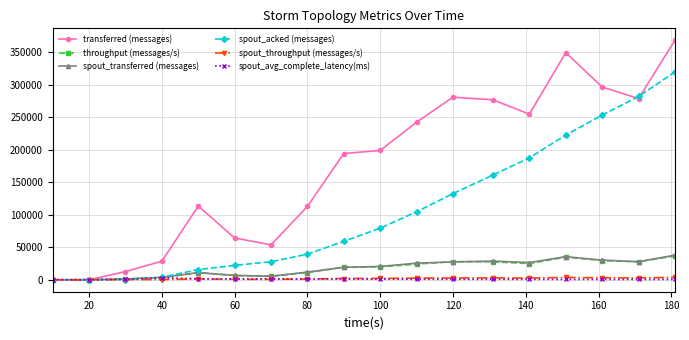

What is the greatest value displayed?

368200.0